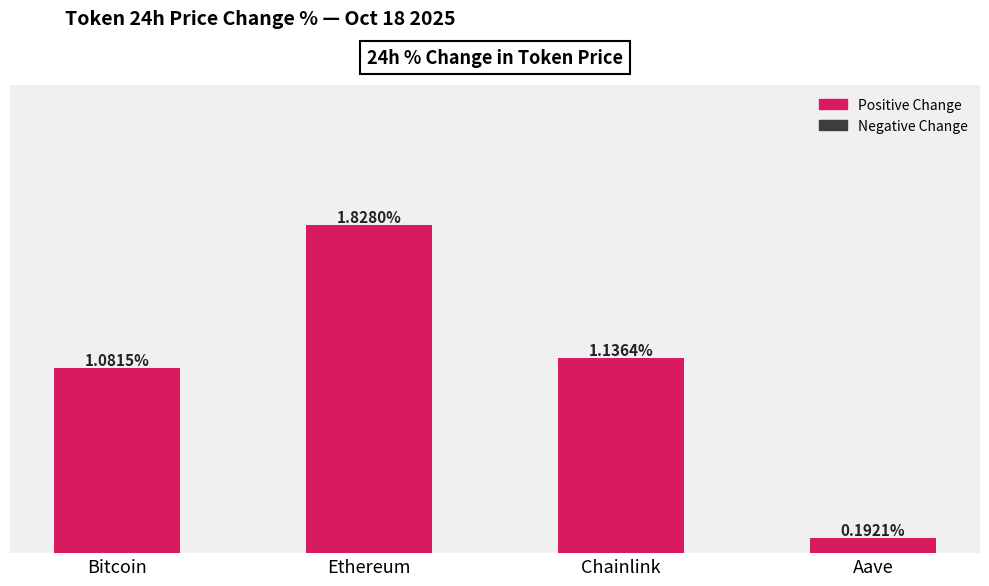

What is the label of the 1st bar from the right?

Aave